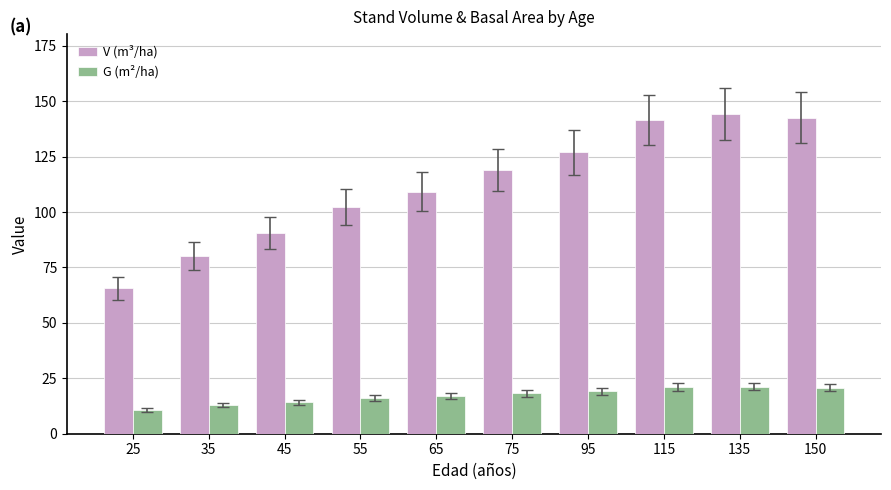

How many values in the V (m³/ha) series are below 118?

5